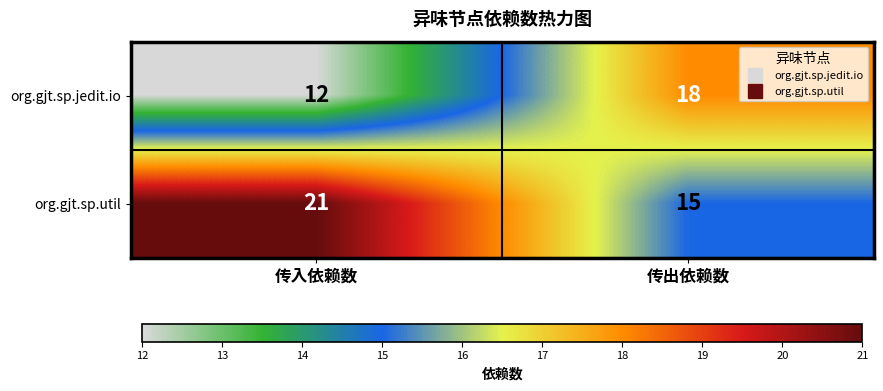

What is the difference between the highest and lowest values at 传入依赖数?

9